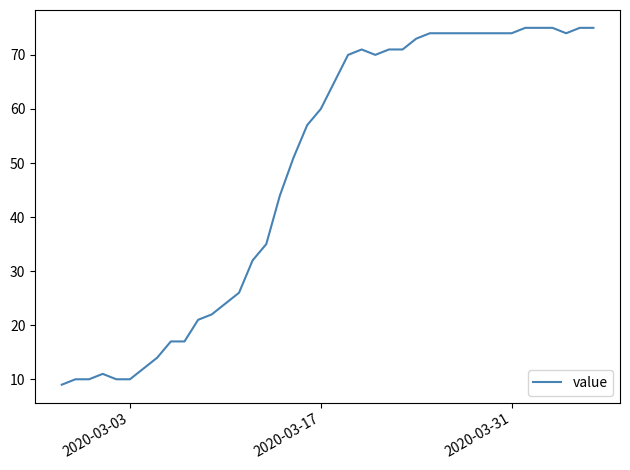

What is the minimum value shown in the chart?

9